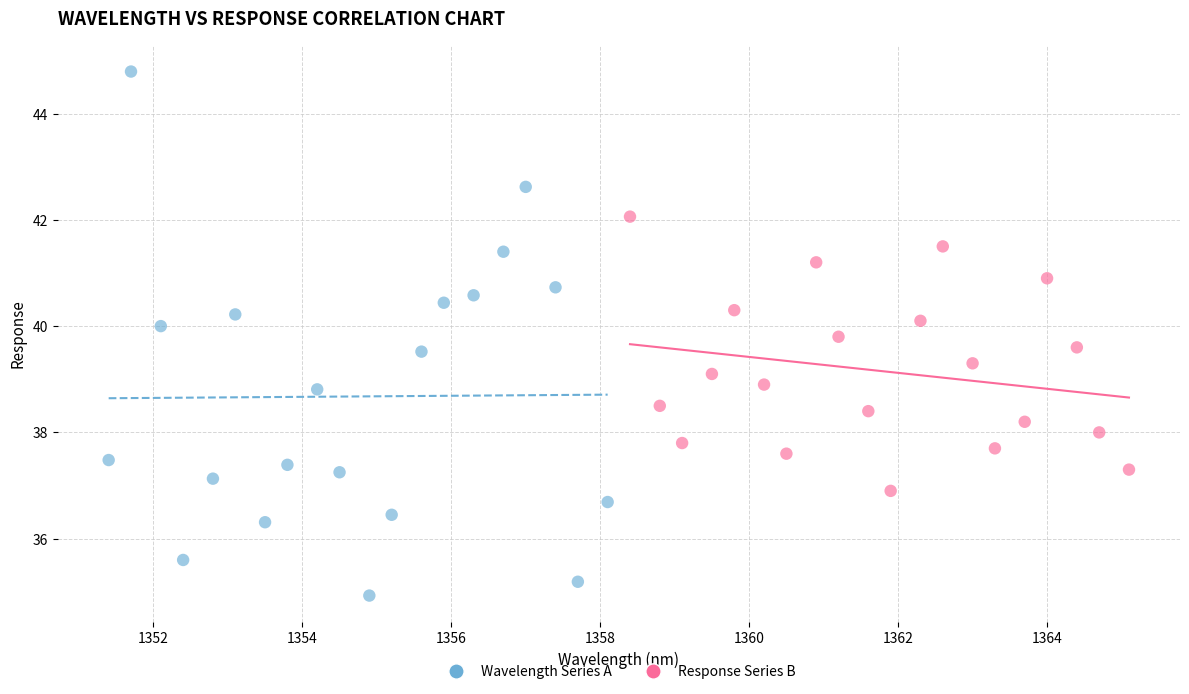

Which series contains the highest Y value?

Wavelength Series A